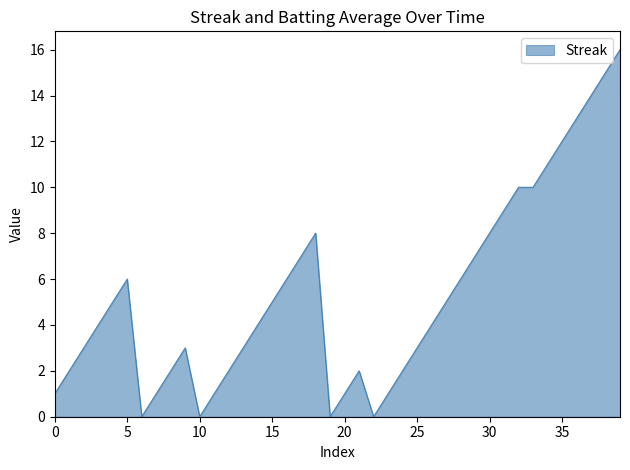

How many distinct data groups are displayed?

1